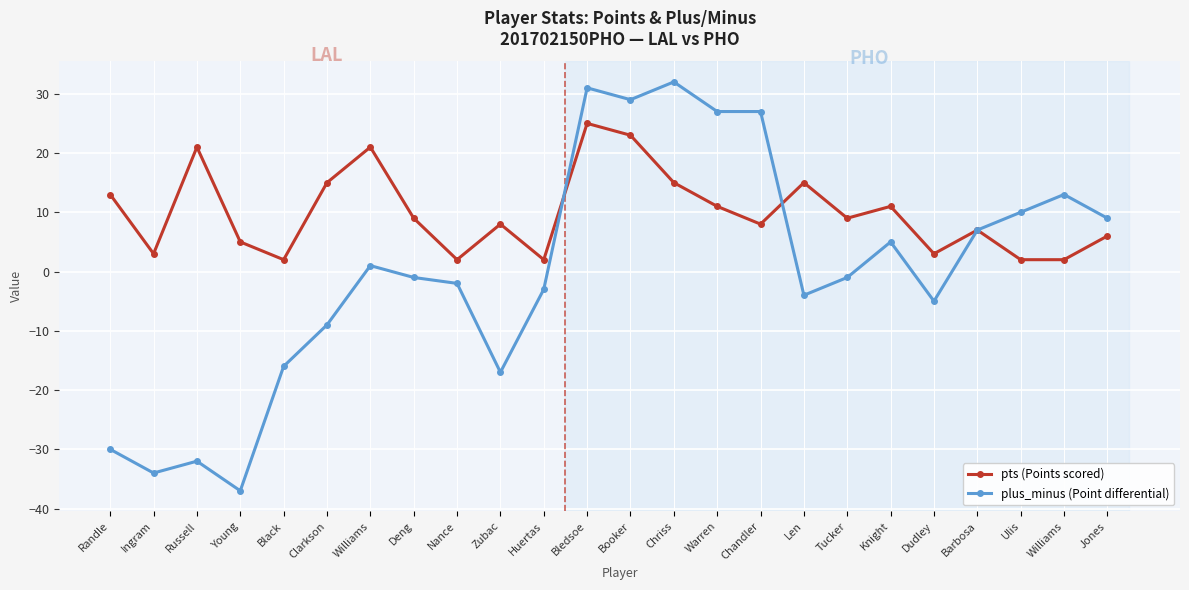

What is the value of the pts (Points scored) point at the 18th from the left?

9